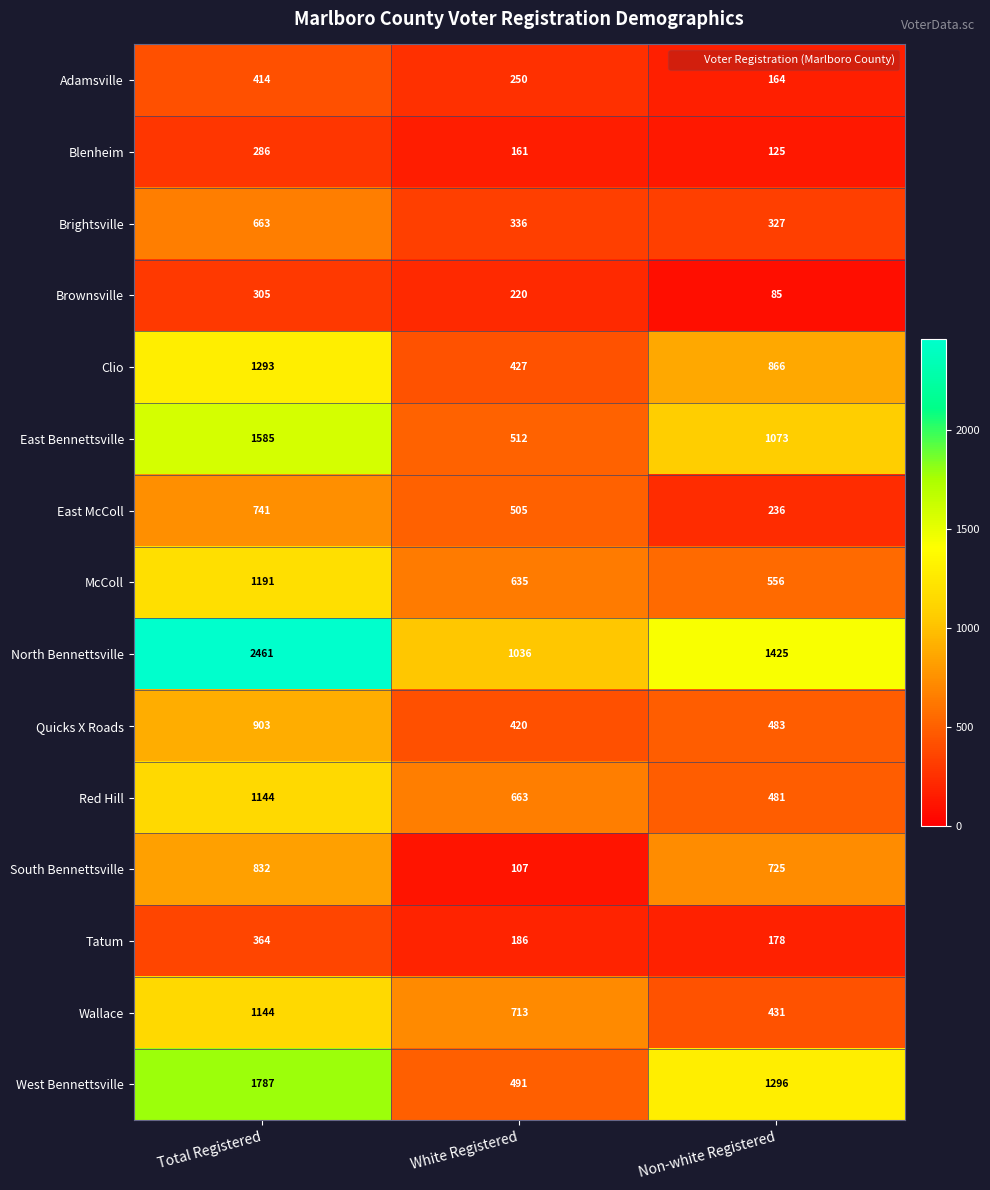

What value does the Brightsville series have at White Registered, to the nearest 5?

335